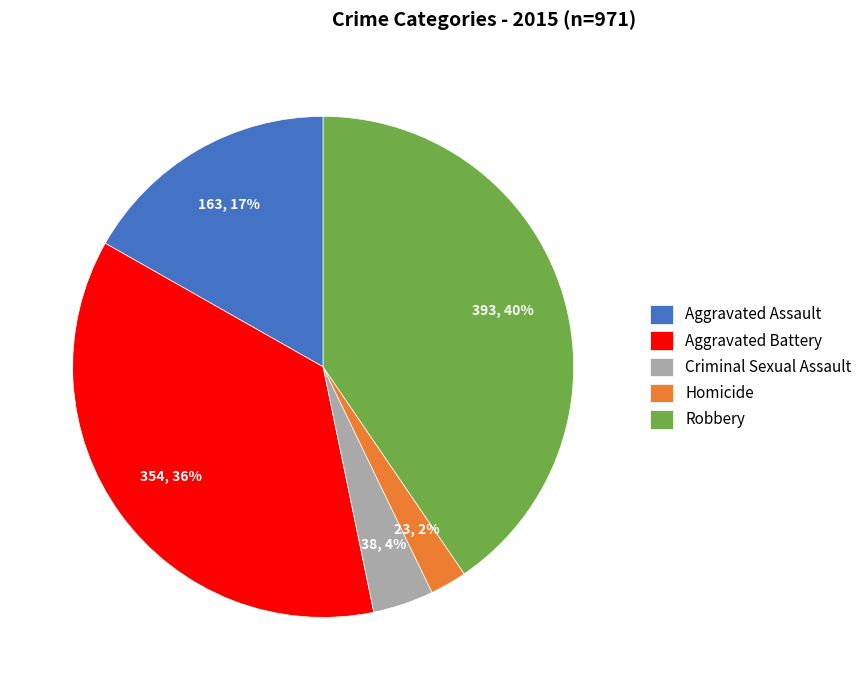

Is there a majority slice in this chart?

No